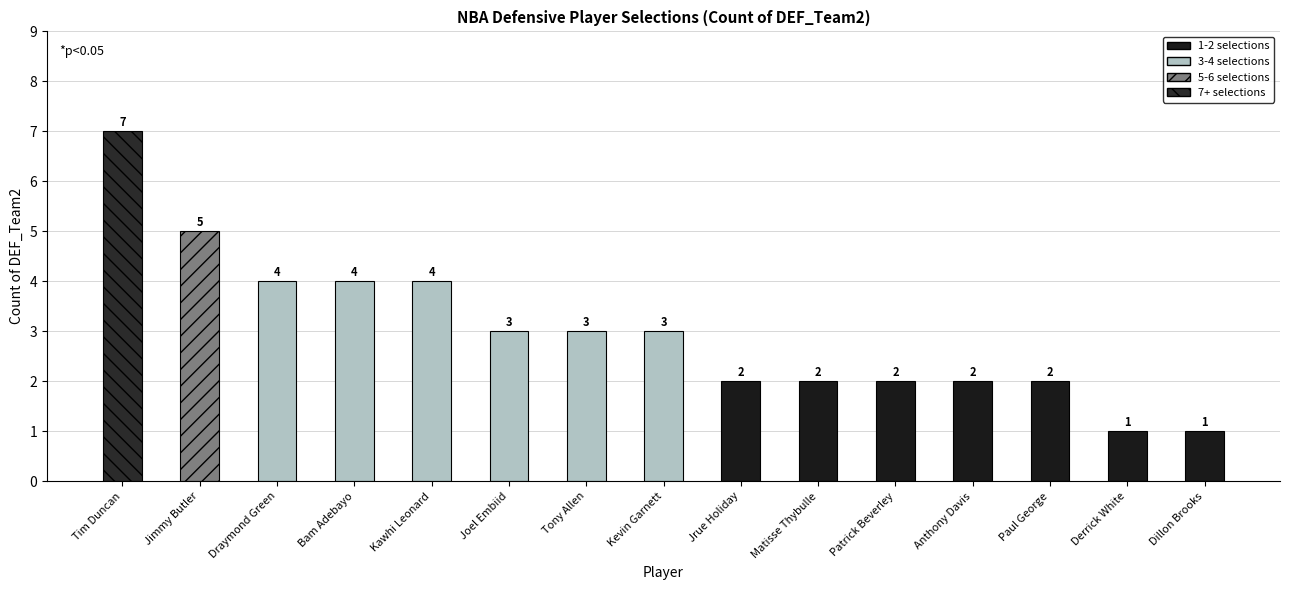

What is the smallest value displayed?

1